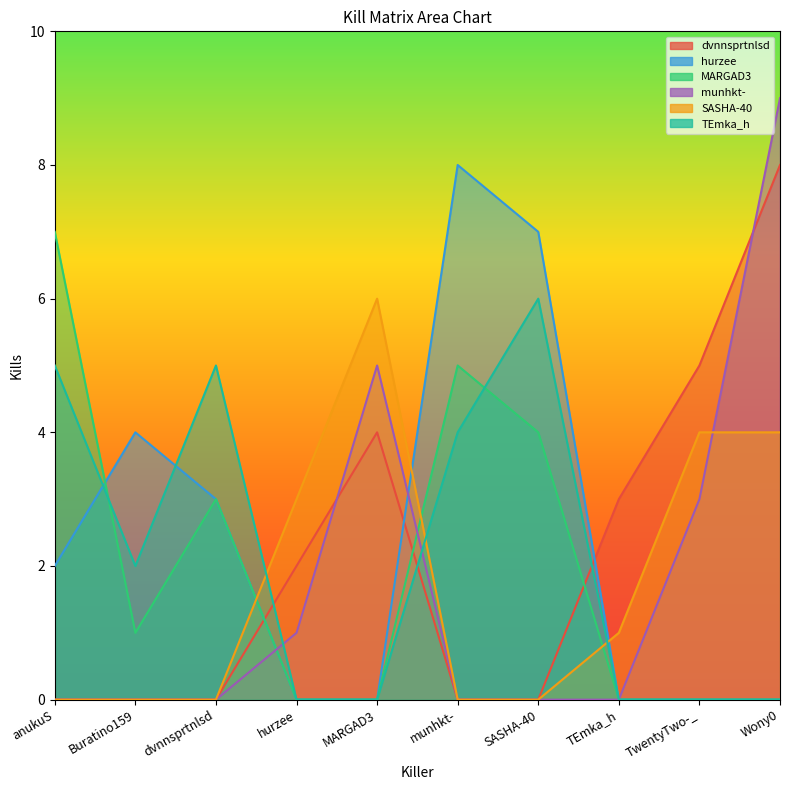

How many MARGAD3 values are between 0 and 4?

8